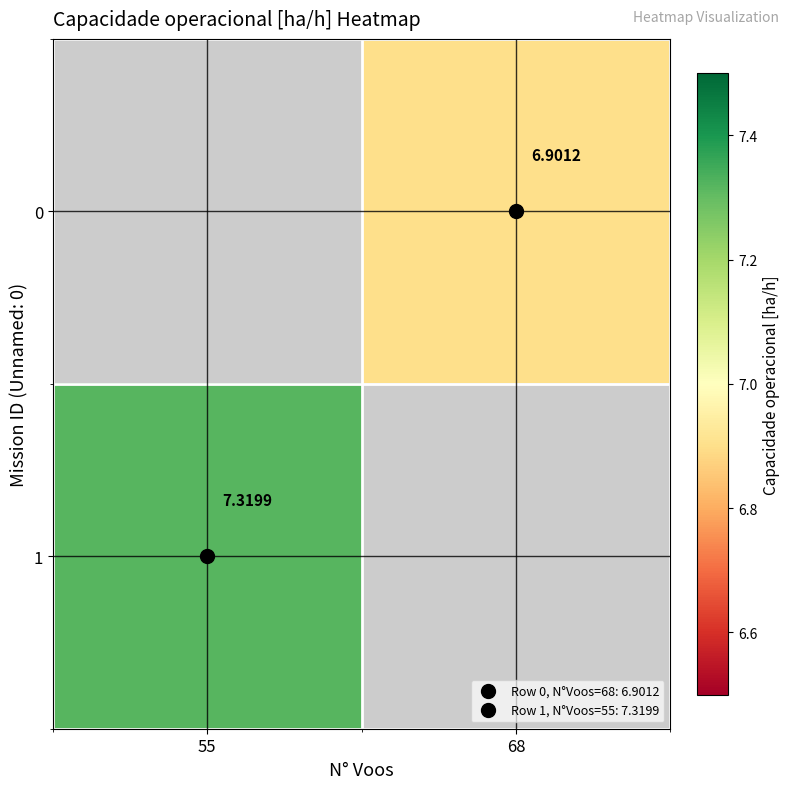

How many values in 1 are above zero?

1